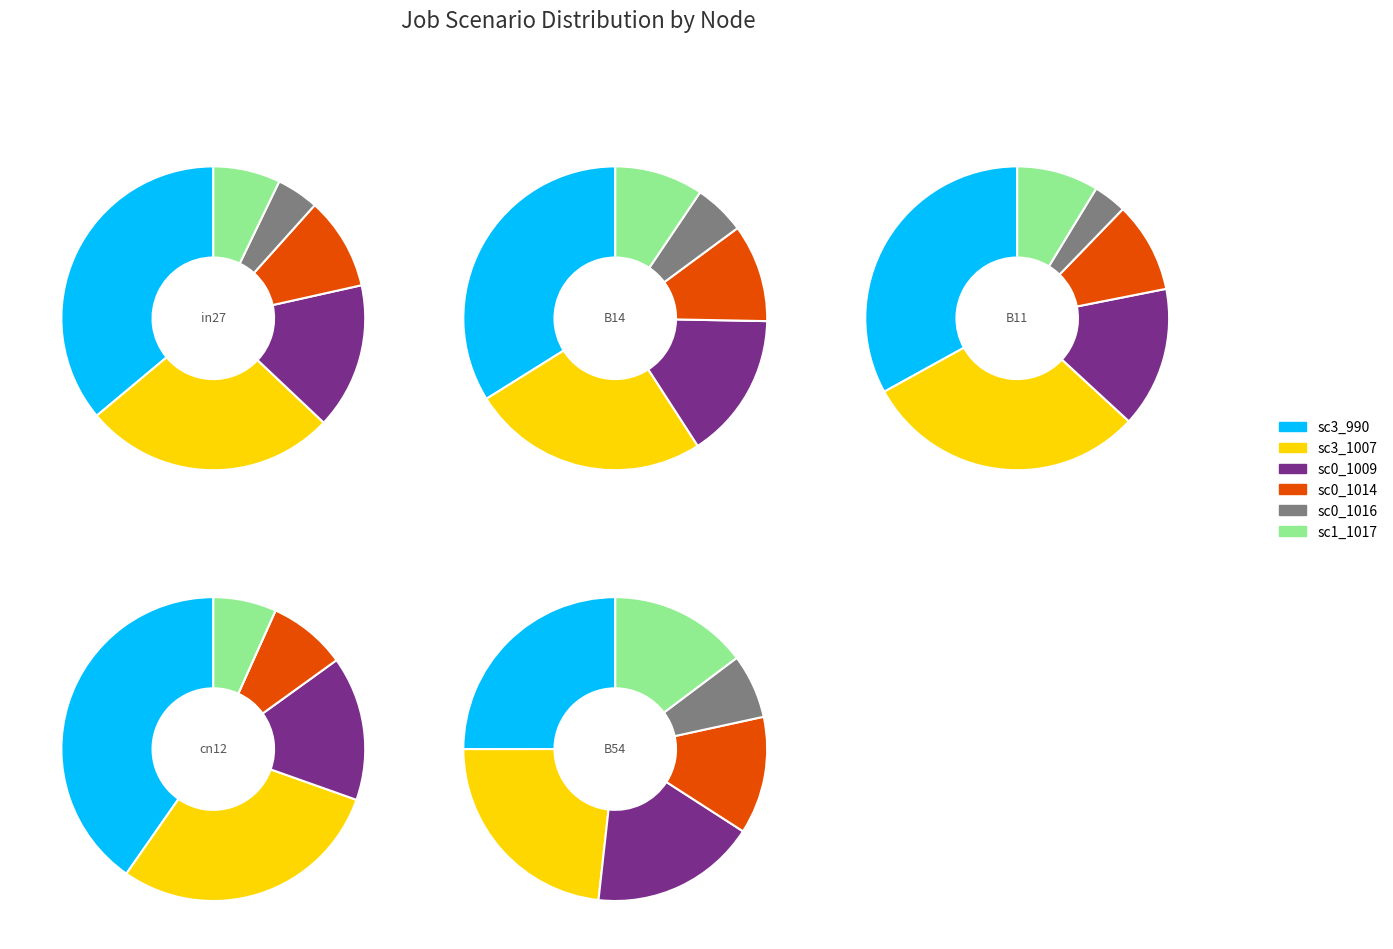

What percentage is the cn12 slice, to the nearest percent?

18%